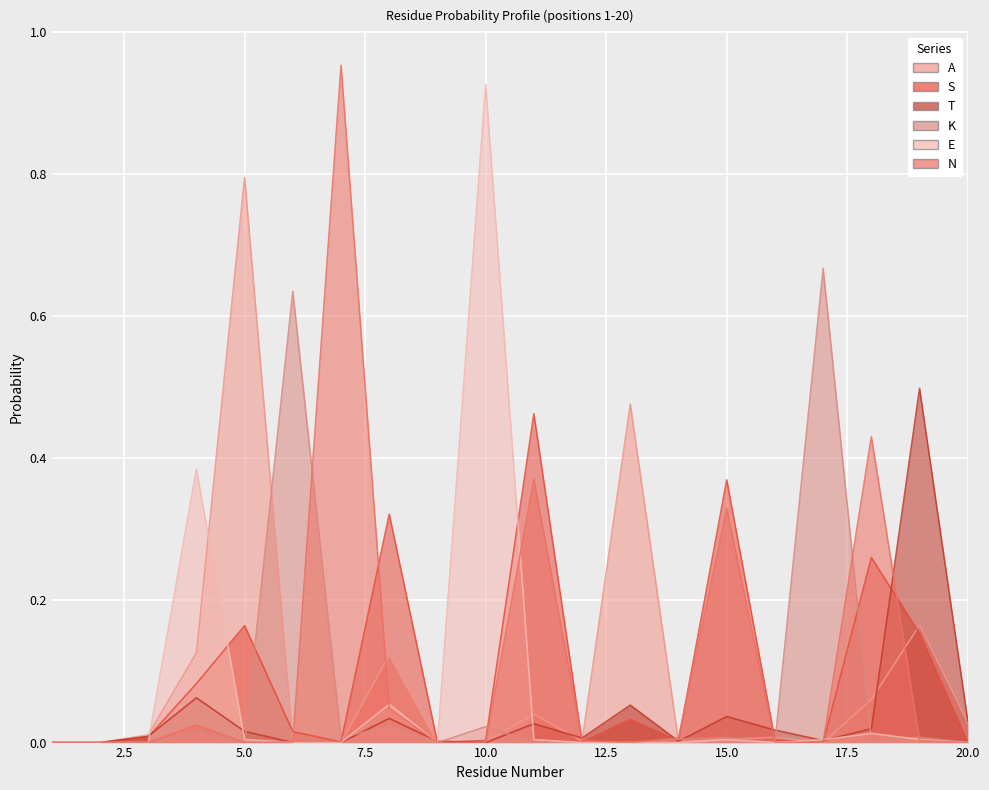

Which label corresponds to the largest value in the chart?

7